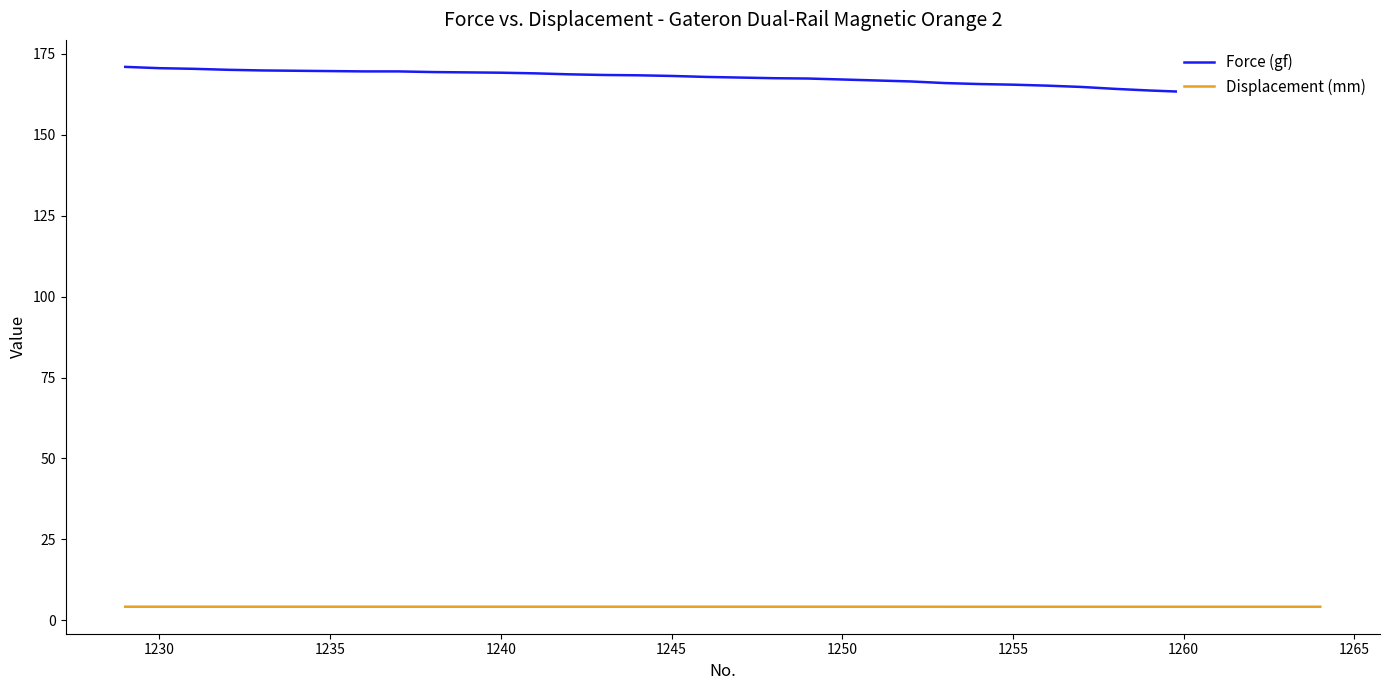

What is the maximum value for Displacement (mm)?

4.2